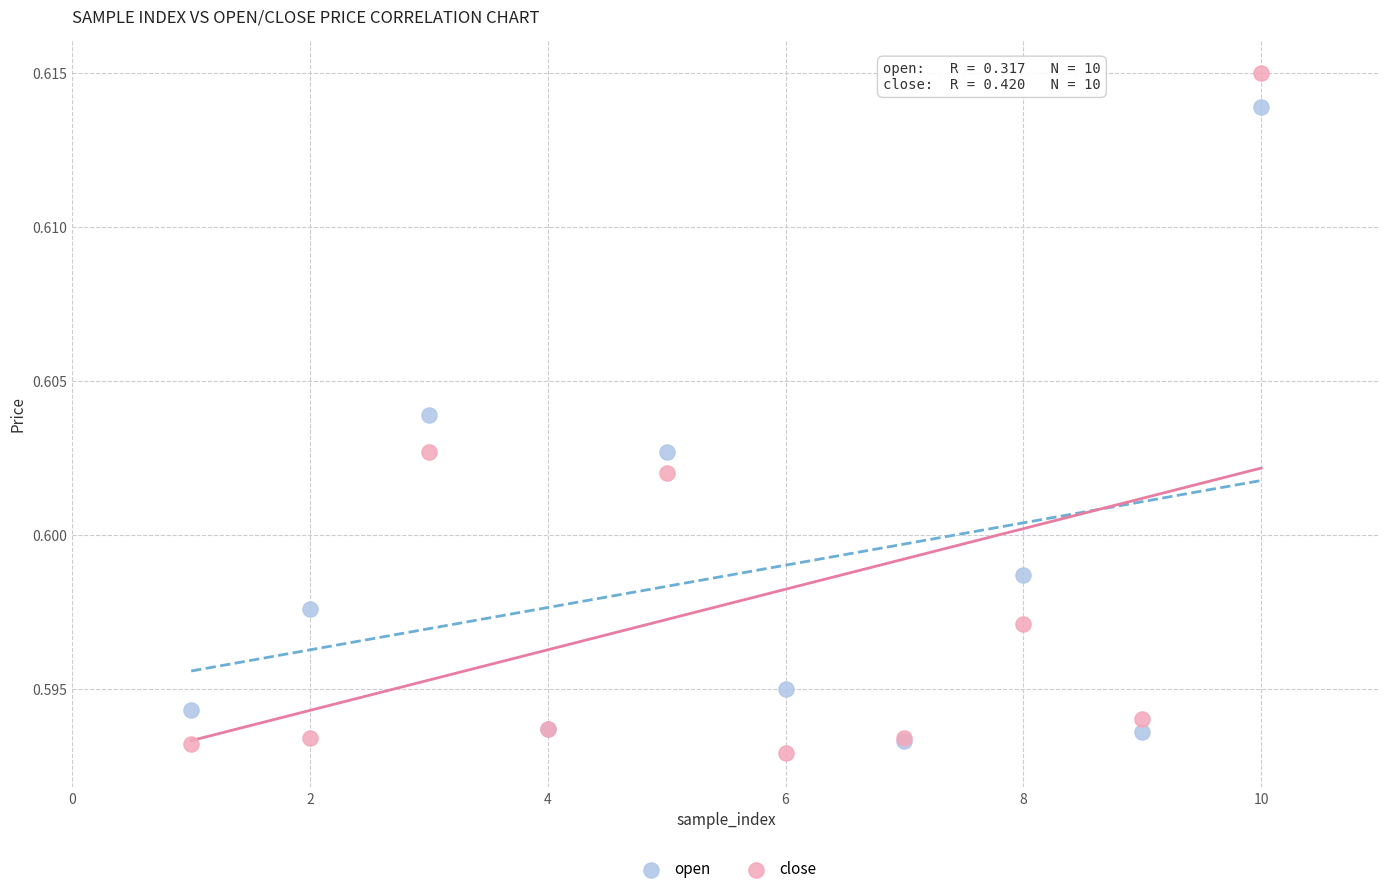

What are all the series names shown in the legend?

open, close